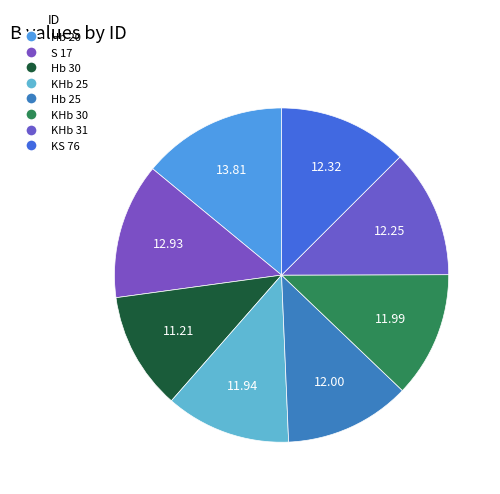

Which slice is the largest?

Hb 20